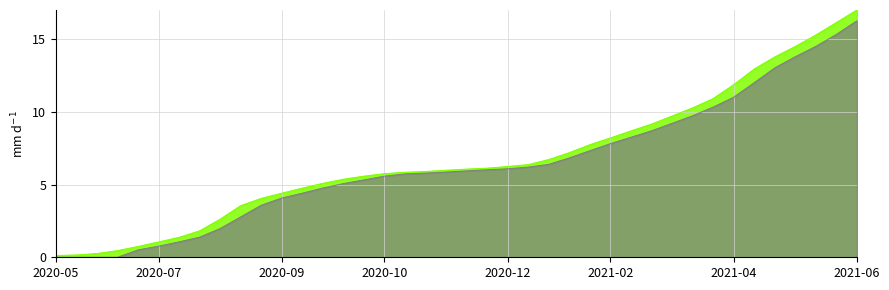

Reading left to right, list all the values displayed in this chart.

Confirmed: 0.1	0.2	0.3	0.5	0.7	1.1	1.4	1.8	2.6	3.6	4.0	4.4	4.8	5.1	5.4	5.6	5.8	5.8	5.9	6.0	6.1	6.1	6.2	6.4	6.7	7.2	7.7	8.2	8.7	9.2	9.7	10.3	10.9	11.9	12.9	13.8	14.5	15.3	16.1	17.0
Recovered: 0.0	0.0	0.0	0.0	0.5	0.8	1.1	1.4	2.0	2.8	3.6	4.1	4.4	4.8	5.1	5.3	5.6	5.7	5.8	5.9	5.9	6.0	6.1	6.2	6.4	6.8	7.3	7.8	8.3	8.7	9.2	9.7	10.3	11.0	12.0	13.0	13.8	14.5	15.3	16.3